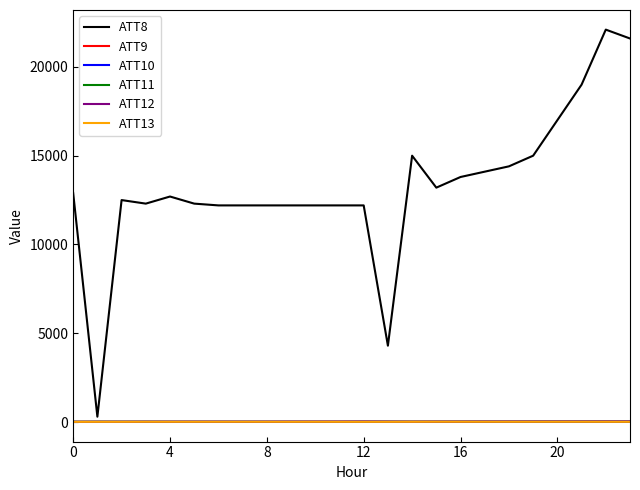

Which series has the widest spread of values?

ATT8